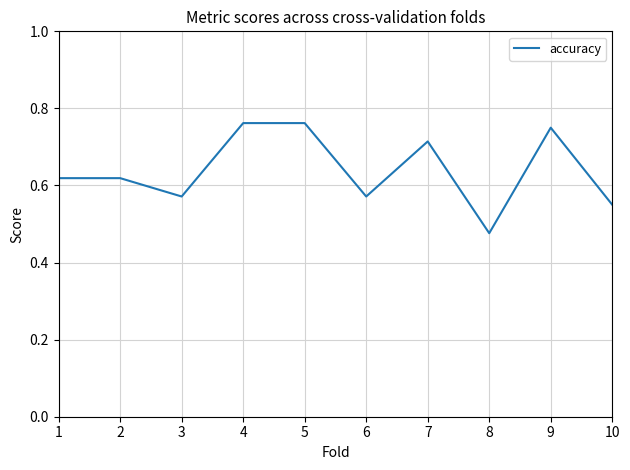

The chart shows a value of 1.0 at 9. True or false?

False